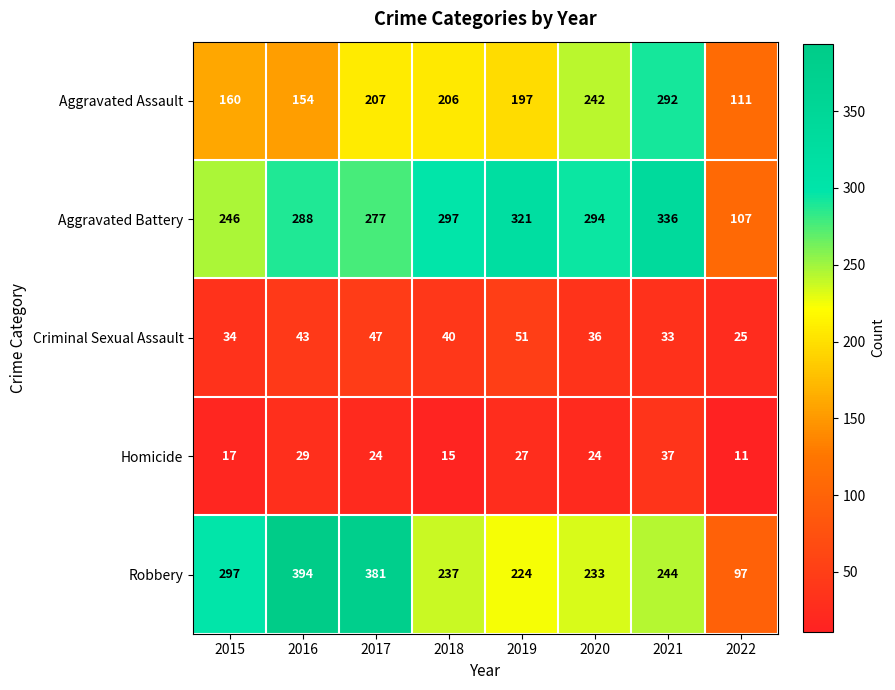

True or false: Aggravated Battery has a value of 288 at 2016.

True